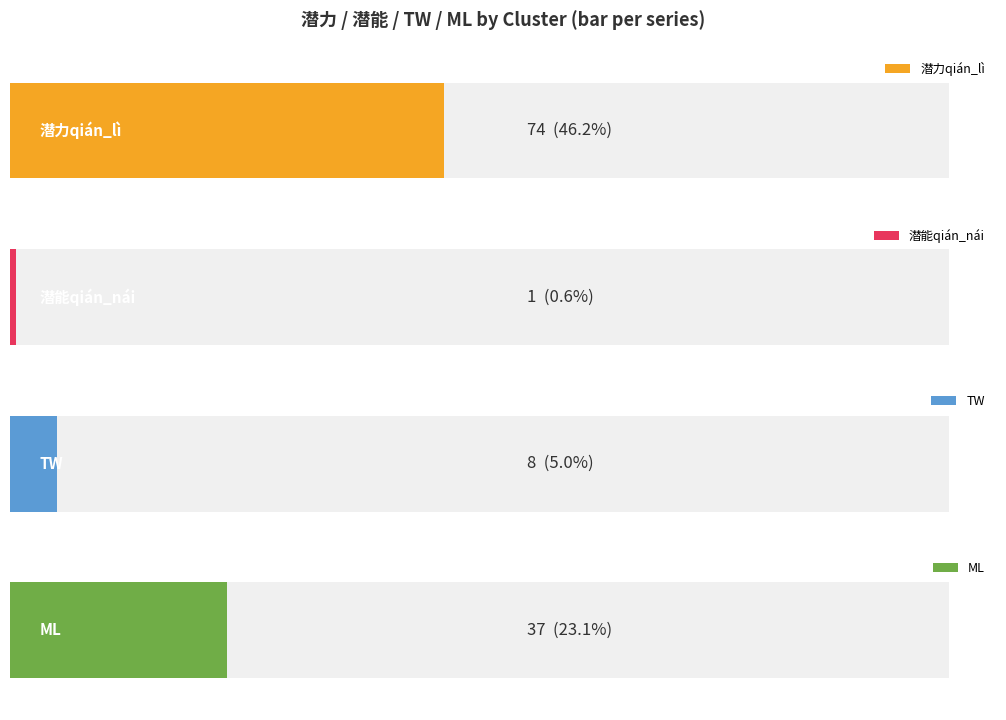

What are all the series names shown in the legend?

潜力qián_lì, 潜能qián_nái, TW, ML